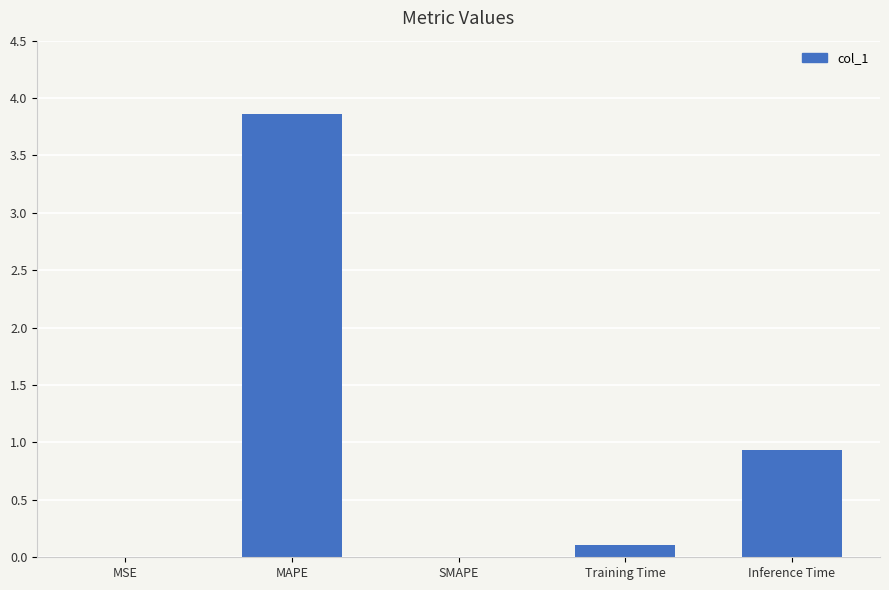

Is it true that the value at Inference Time is 0.9?

True